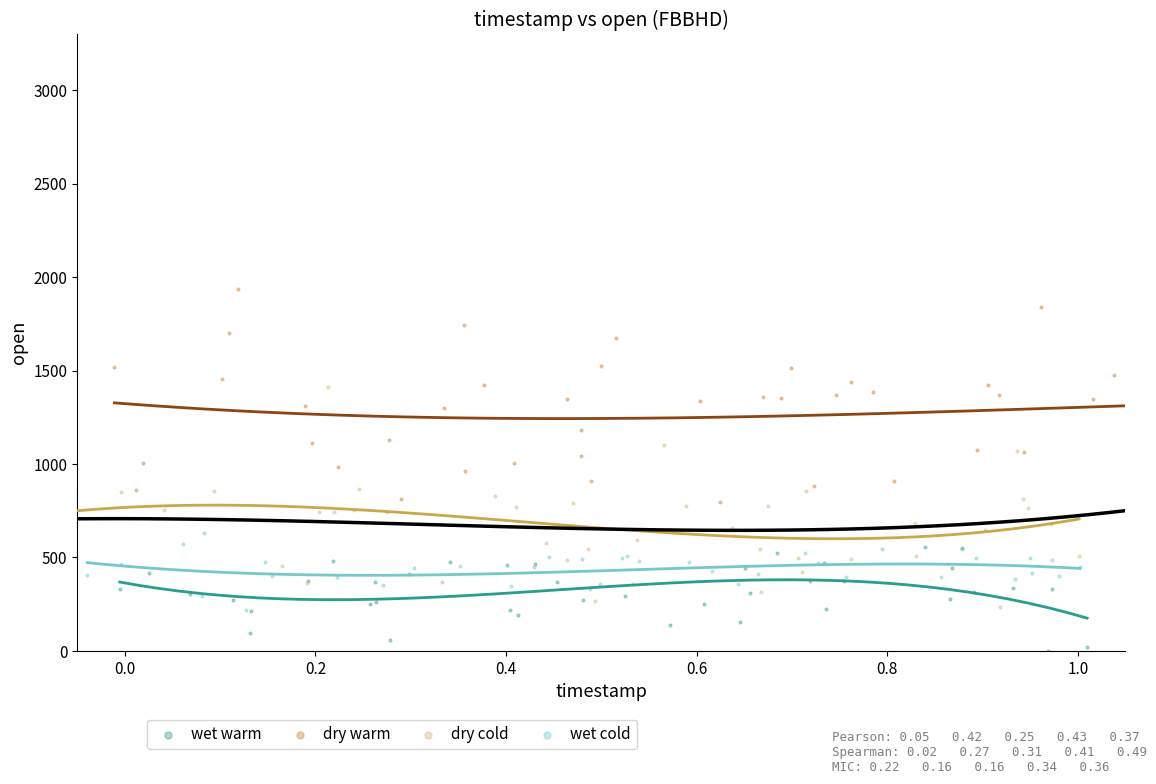

Which series reaches the maximum Y coordinate?

dry warm